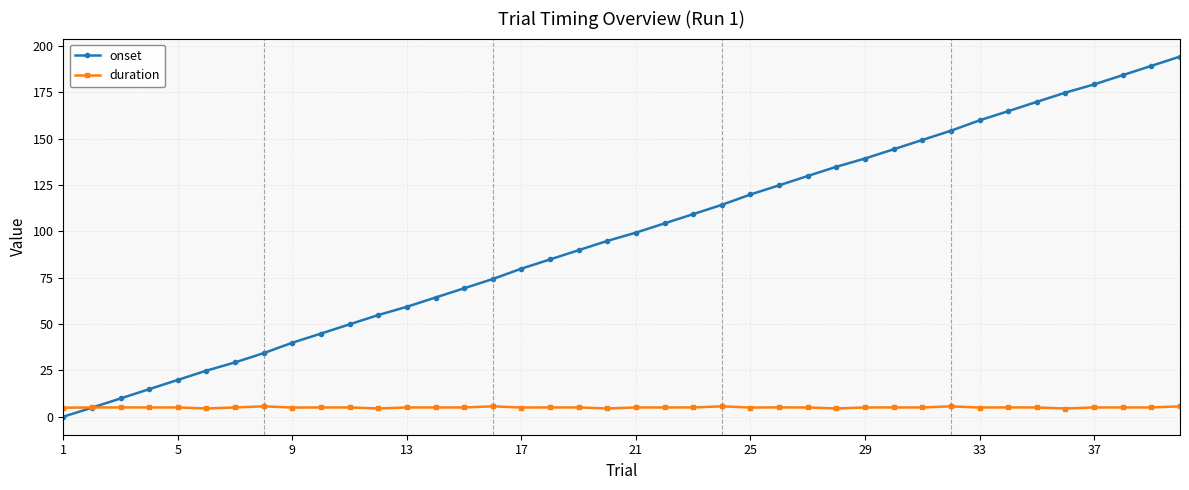

Which series has the widest spread of values?

onset